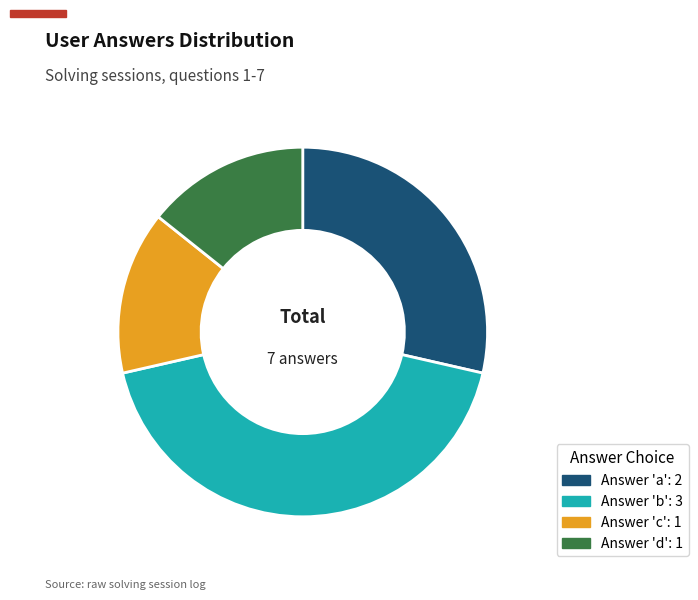

Is there any slice that represents more than half of the pie?

No